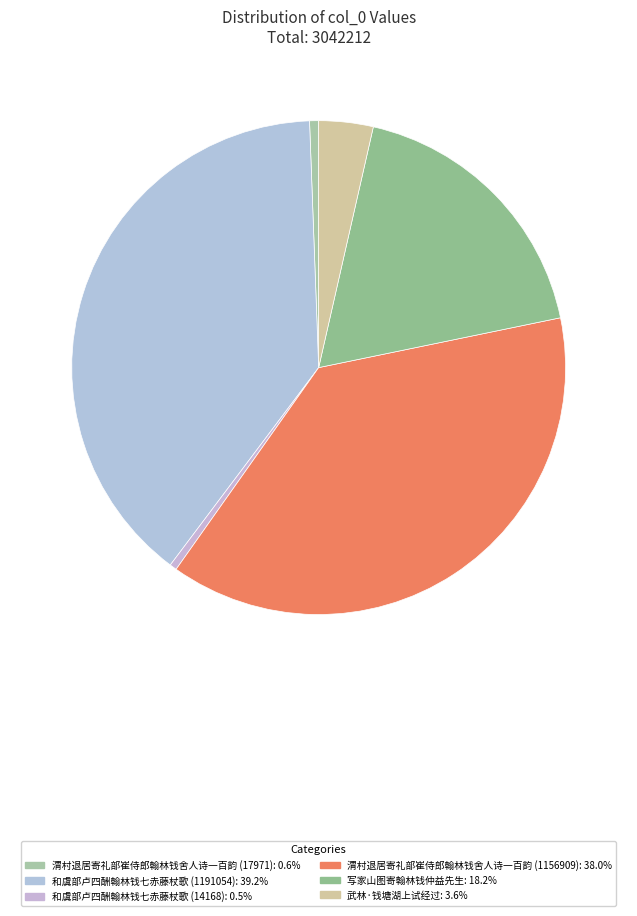

To the nearest percent, what is the average slice percentage?

17%